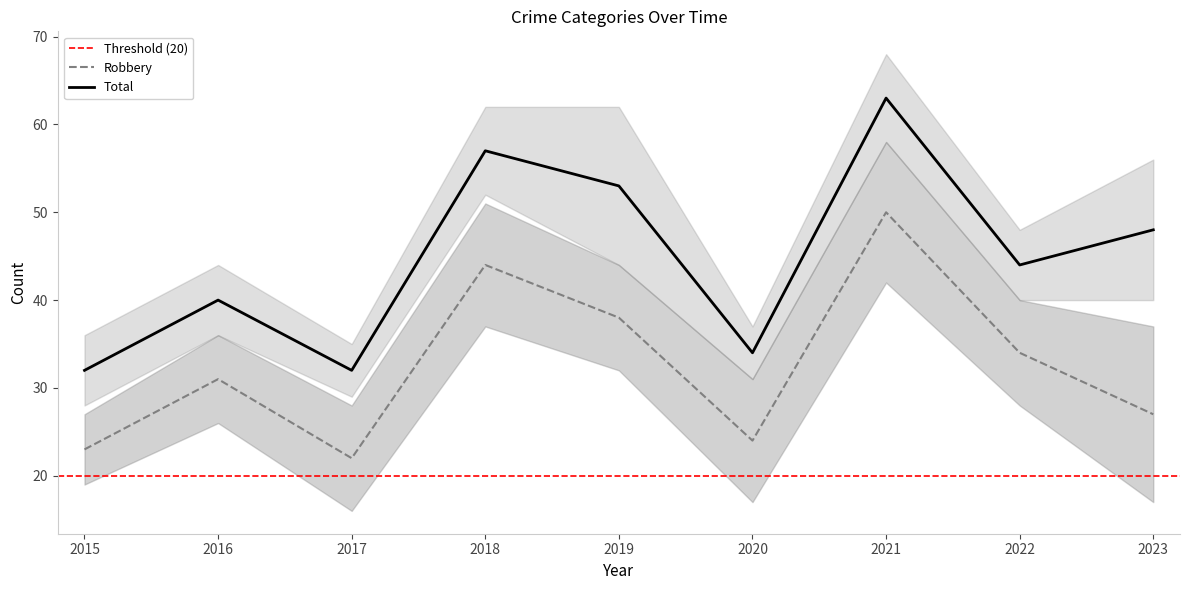

The Robbery series shows 27 at 2023. True or false?

True